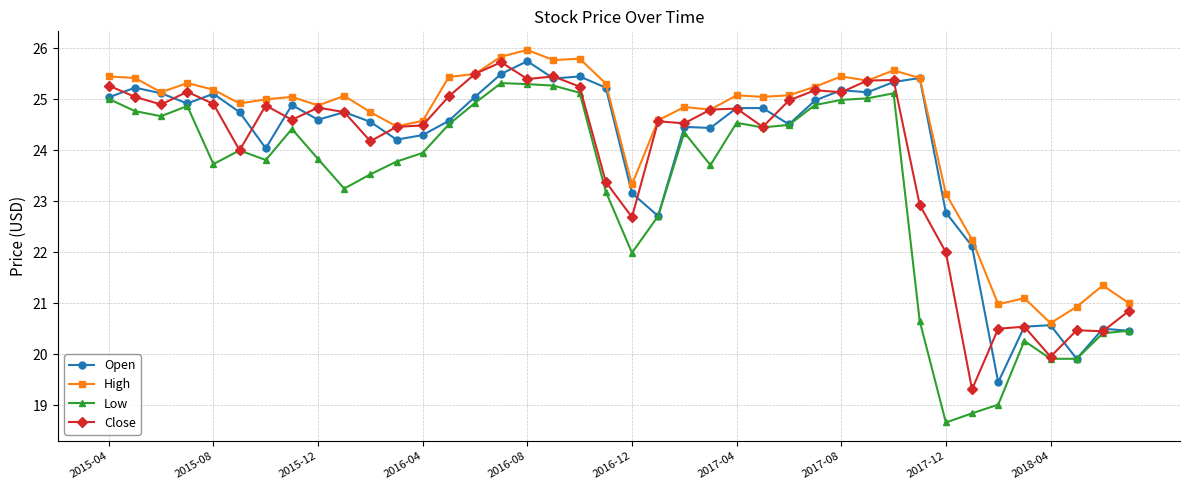

What is the maximum value for Low?

25.3